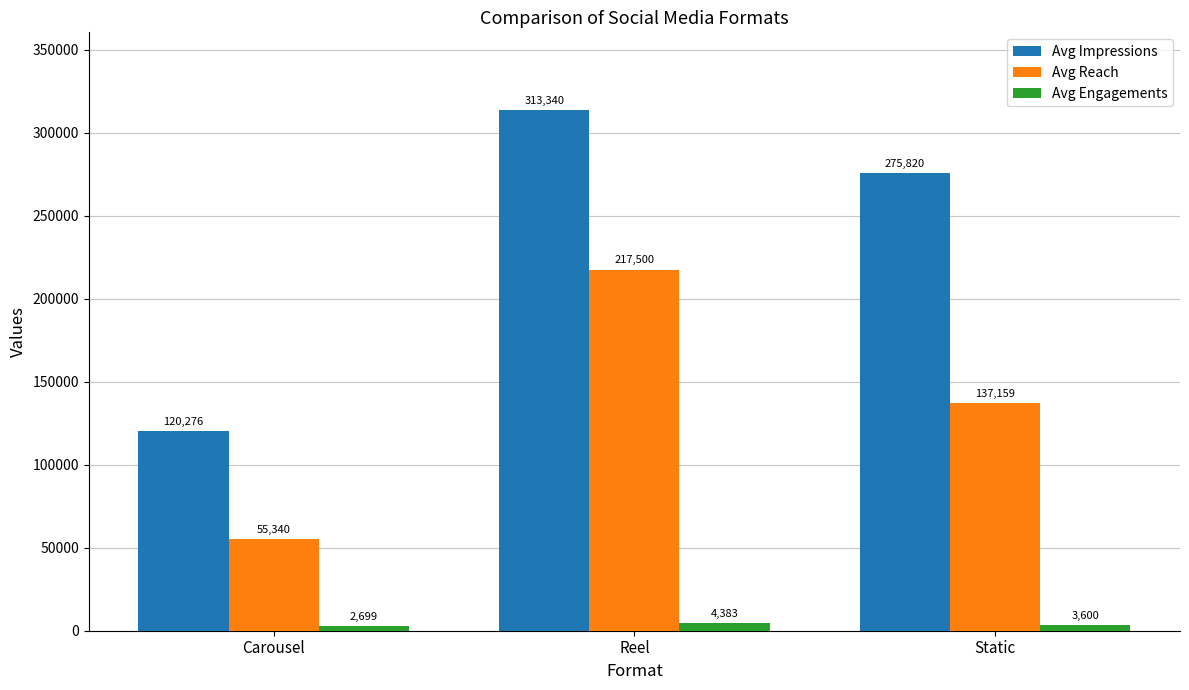

List the labels in order of Avg Impressions value, largest first.

Reel, Static, Carousel